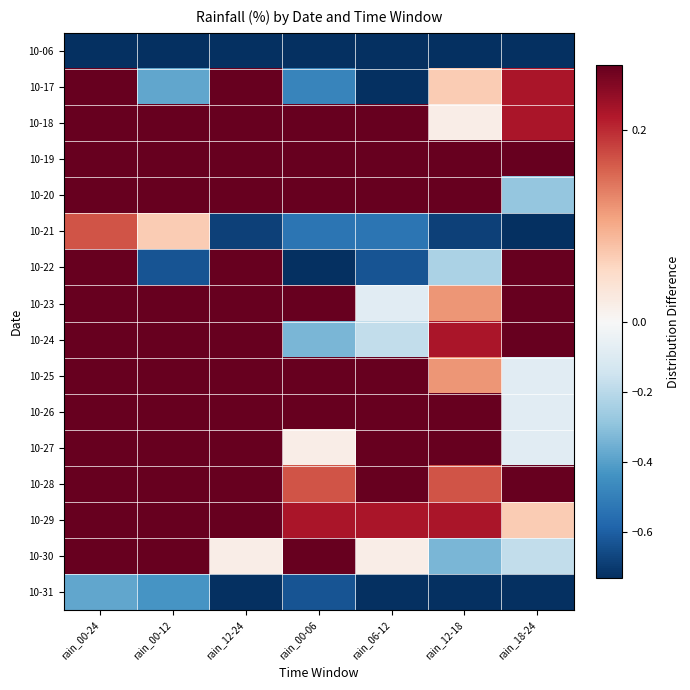

What is the smallest value displayed?

-0.7